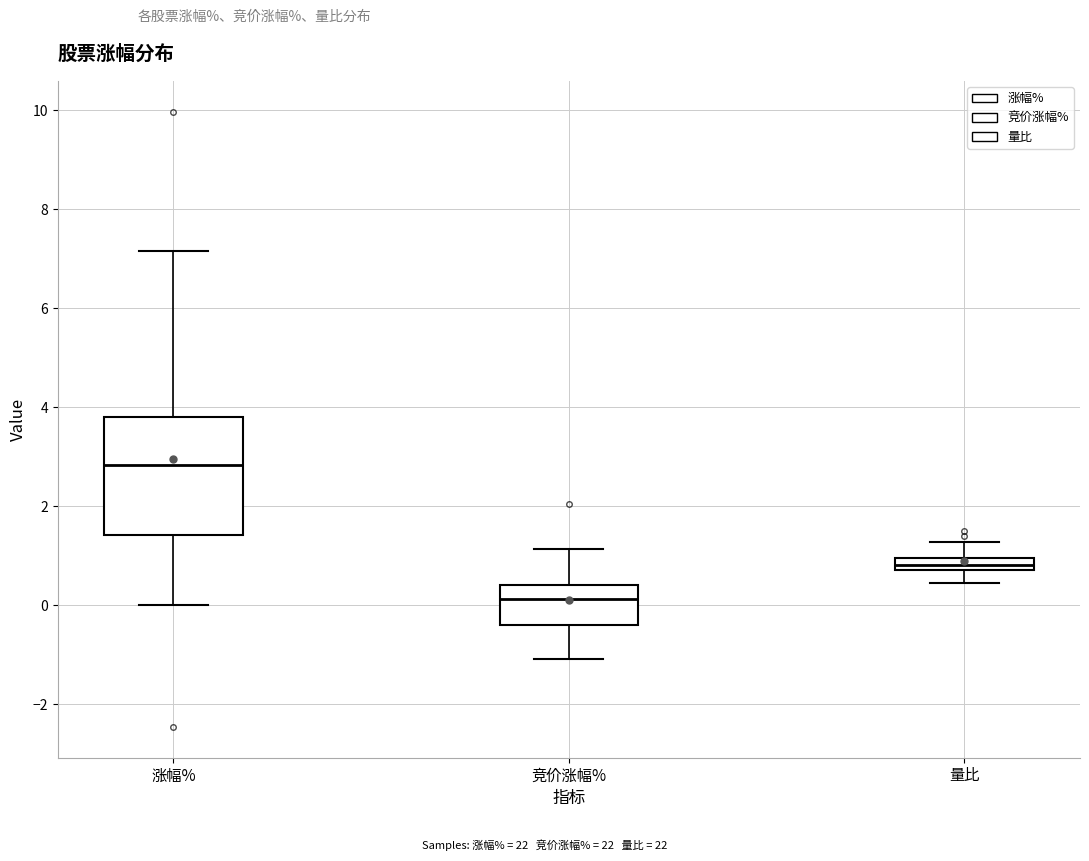

Where does the lower whisker of the box for 量比 end on the y-axis? The values are not printed on the chart, so give them approximately, as read against the axis.

0.4